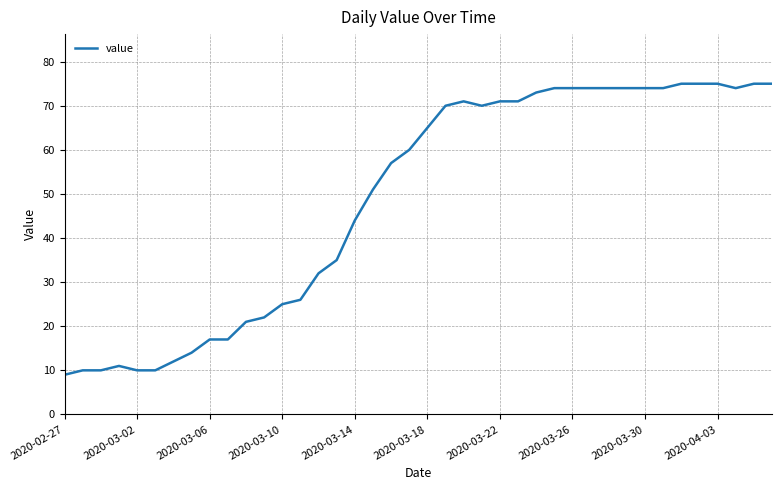

What is the maximum value shown in the chart?

75